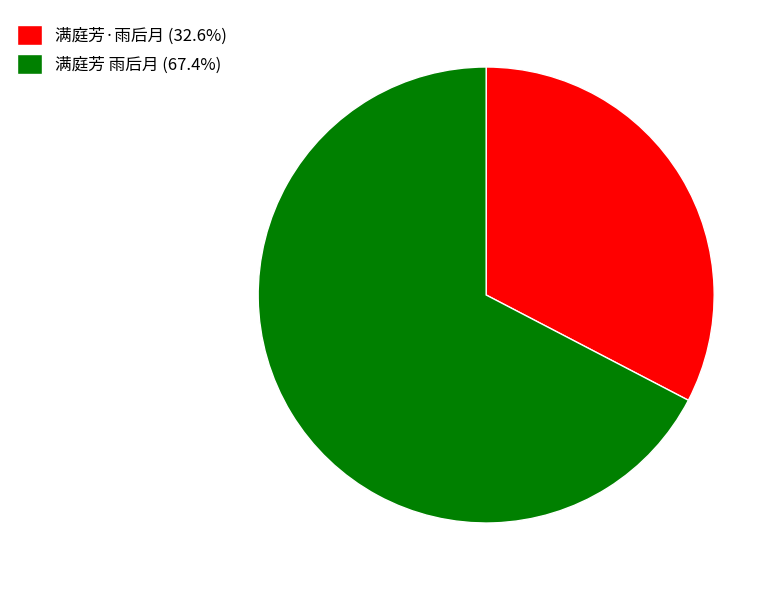

How many slices are in this pie chart?

2